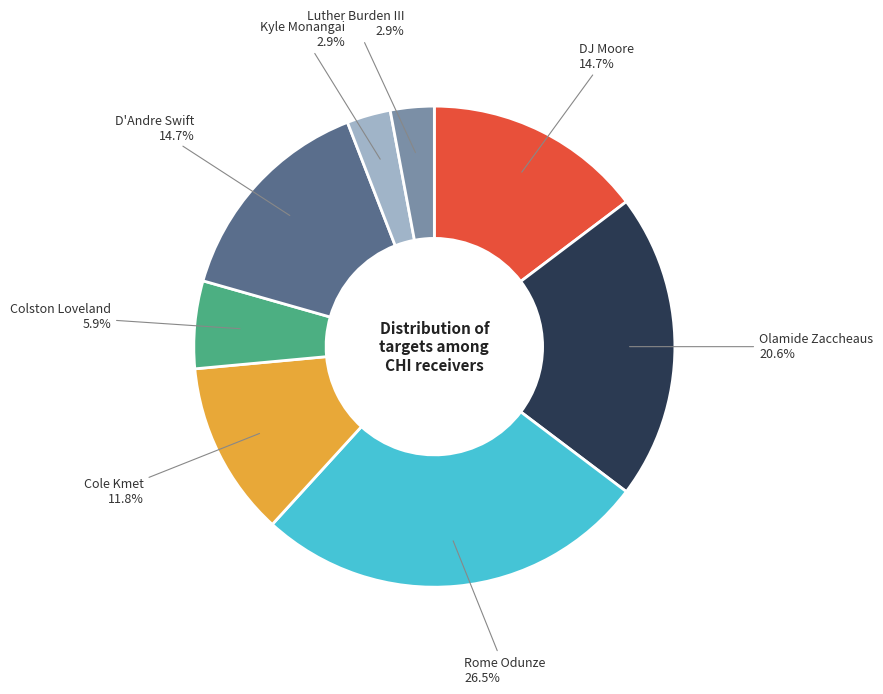

How many segments does this pie chart have?

8